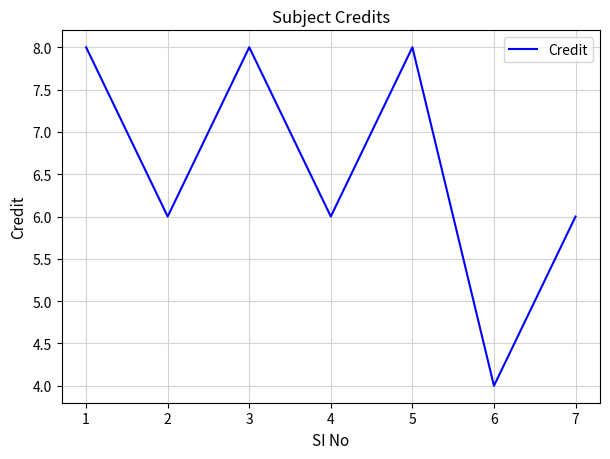

Which label corresponds to the smallest value in the chart?

6